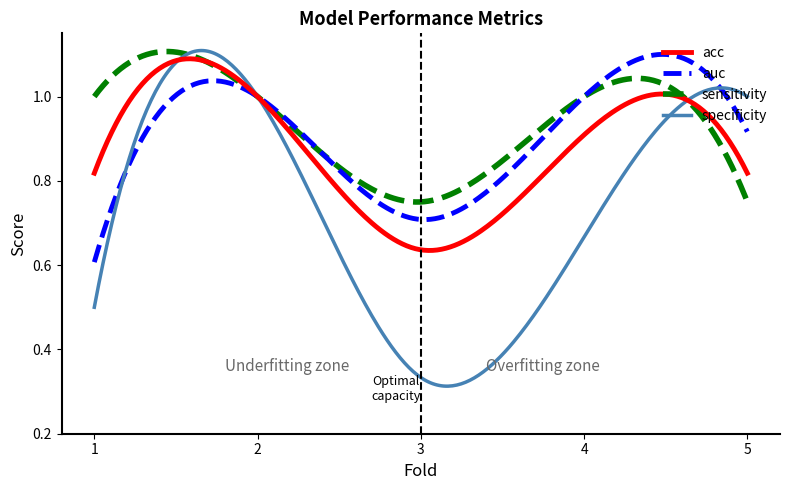

True or false: sensitivity and auc intersect in this chart.

True